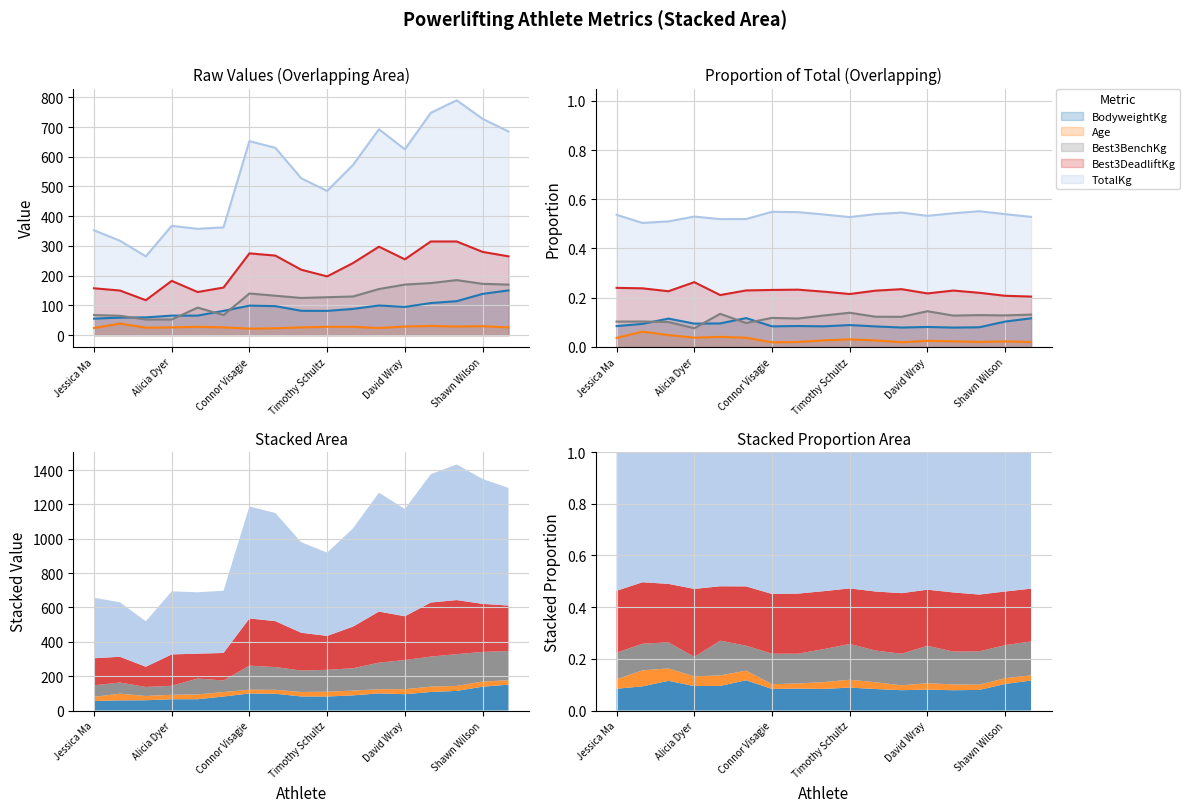

At how many categories does at least one series exceed 280?

16